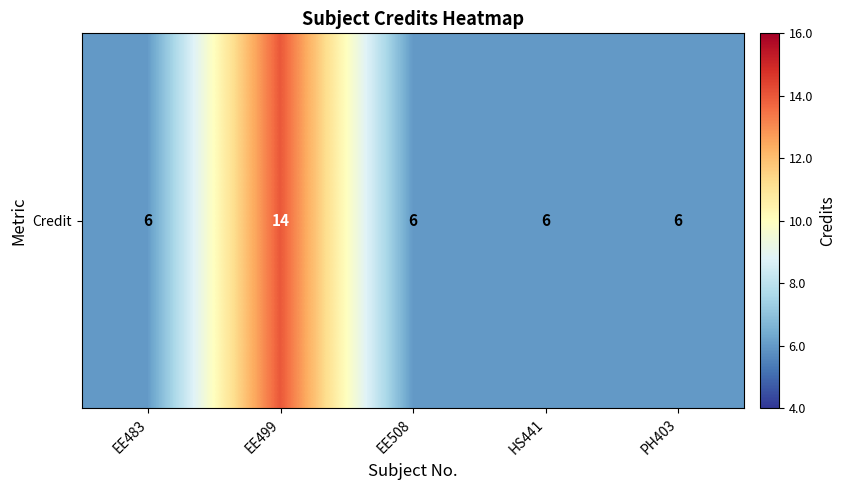

What value does the data have at EE508?

6